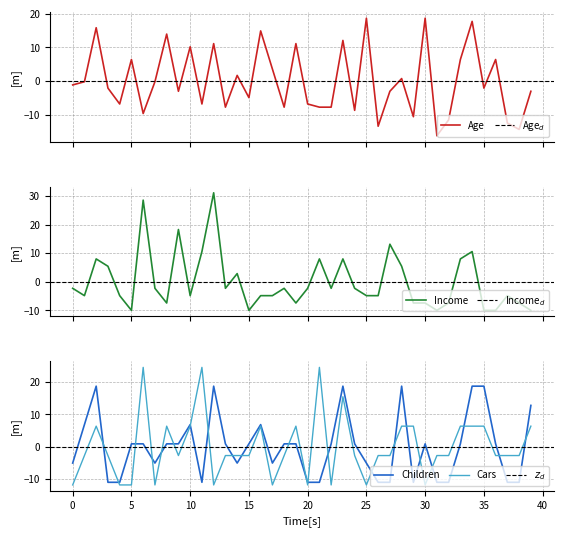

True or false: Children has a value of 8.0 at 62.

False